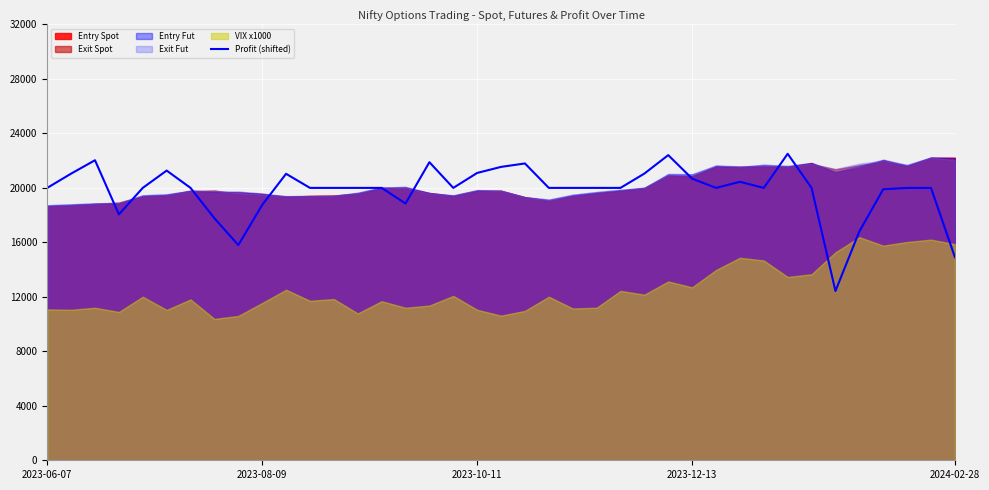

What is the value of the 22nd point from the left?

20000